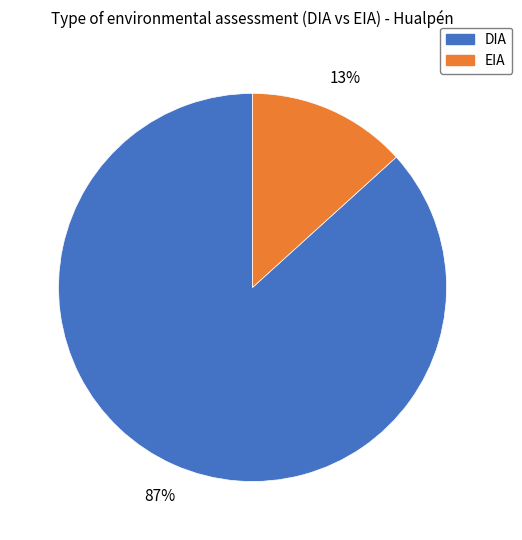

How many slices are in this pie chart?

2